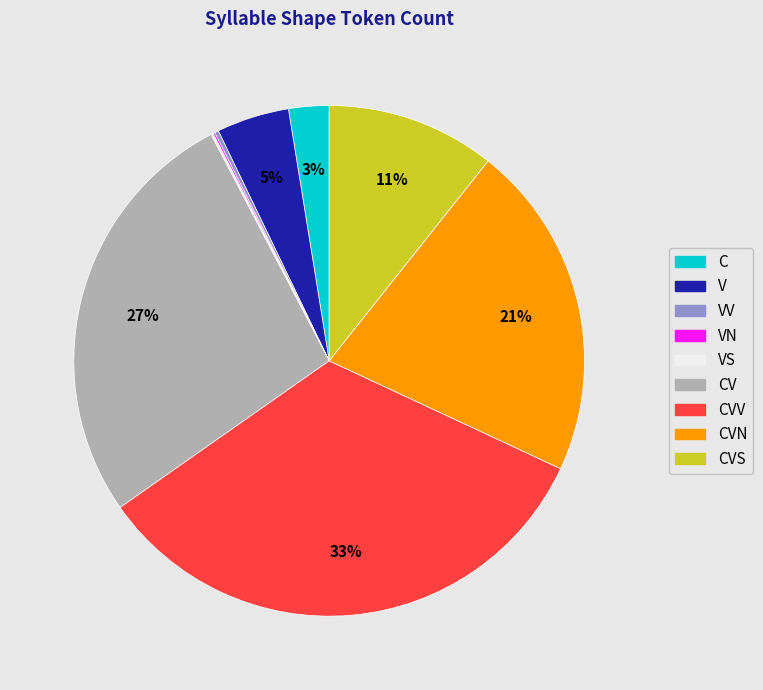

To the nearest percent, what is the average slice percentage?

11%